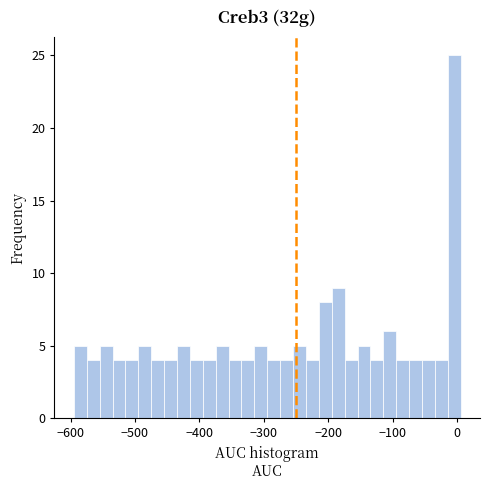

Around what value on the x-axis is the tallest bar? Give the approximate position of its centre, as read against the axis.

0